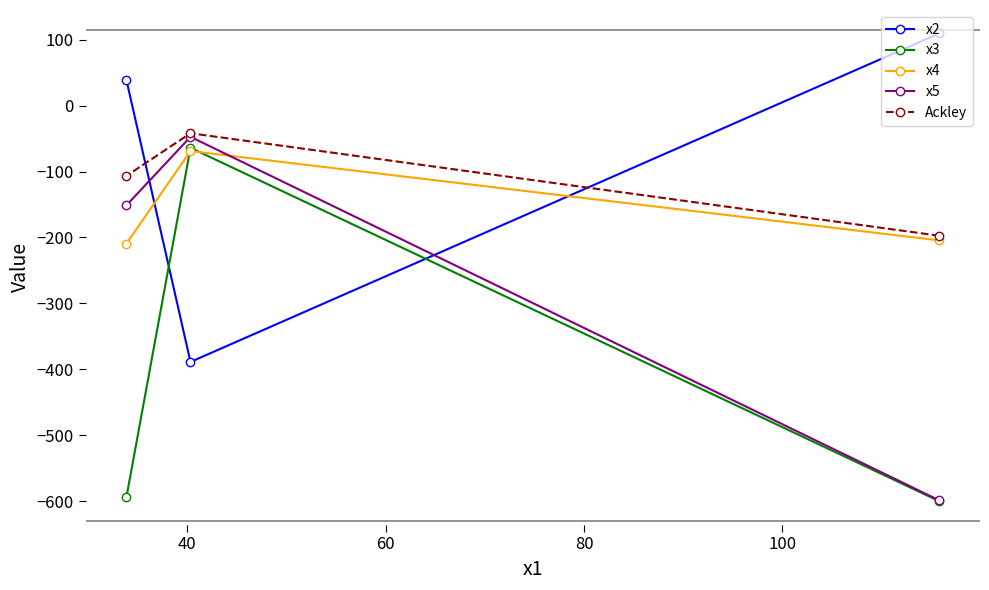

What is the value of the x4 point at the 3rd from the left?

-204.4